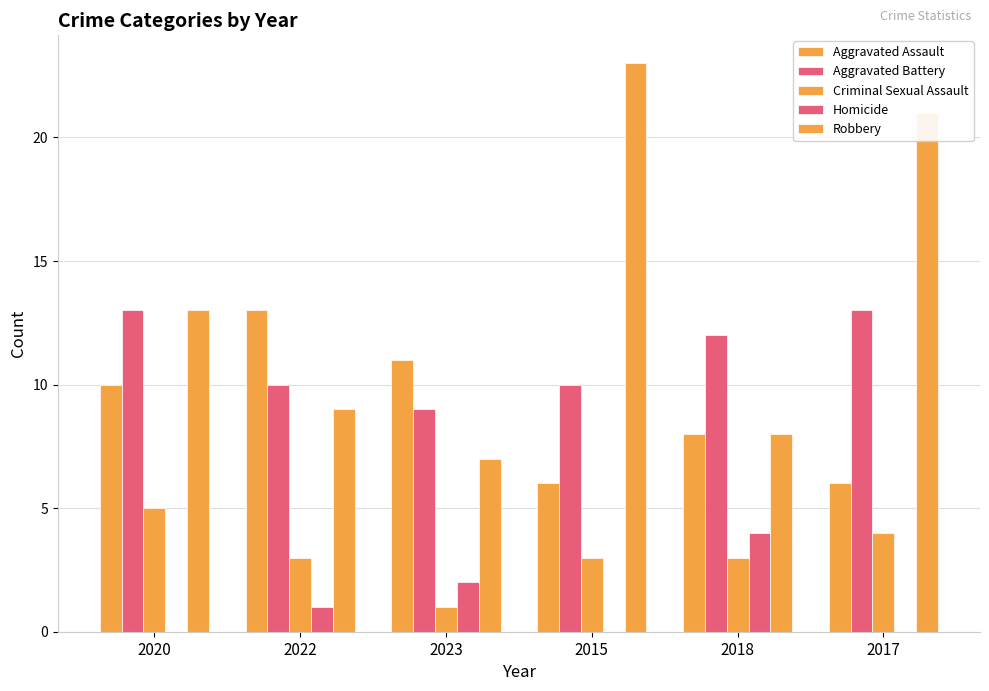

Count the number of categories in the chart.

6